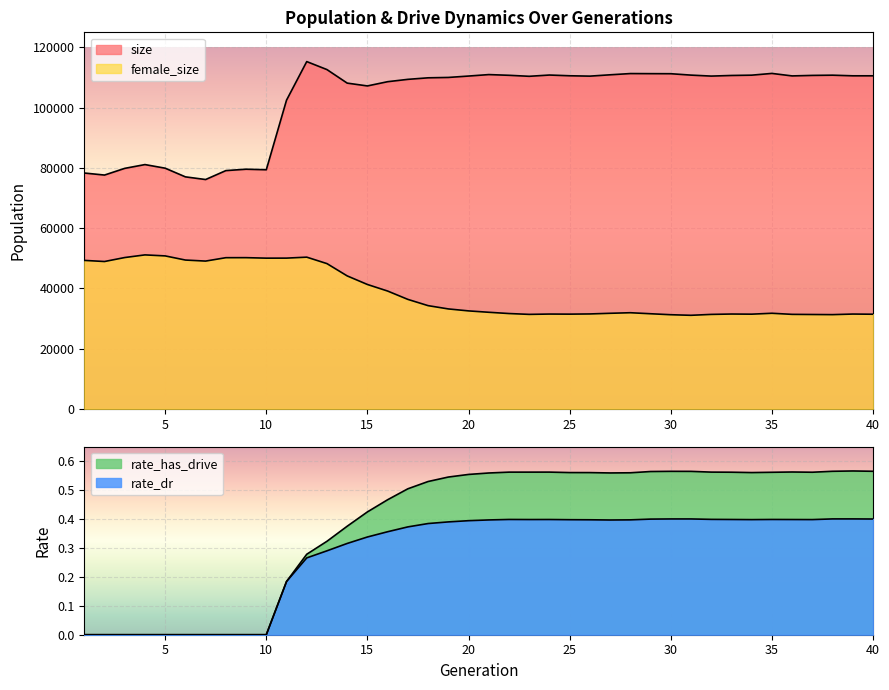

What is the value of the size point at the 14th from the left?

108138.0